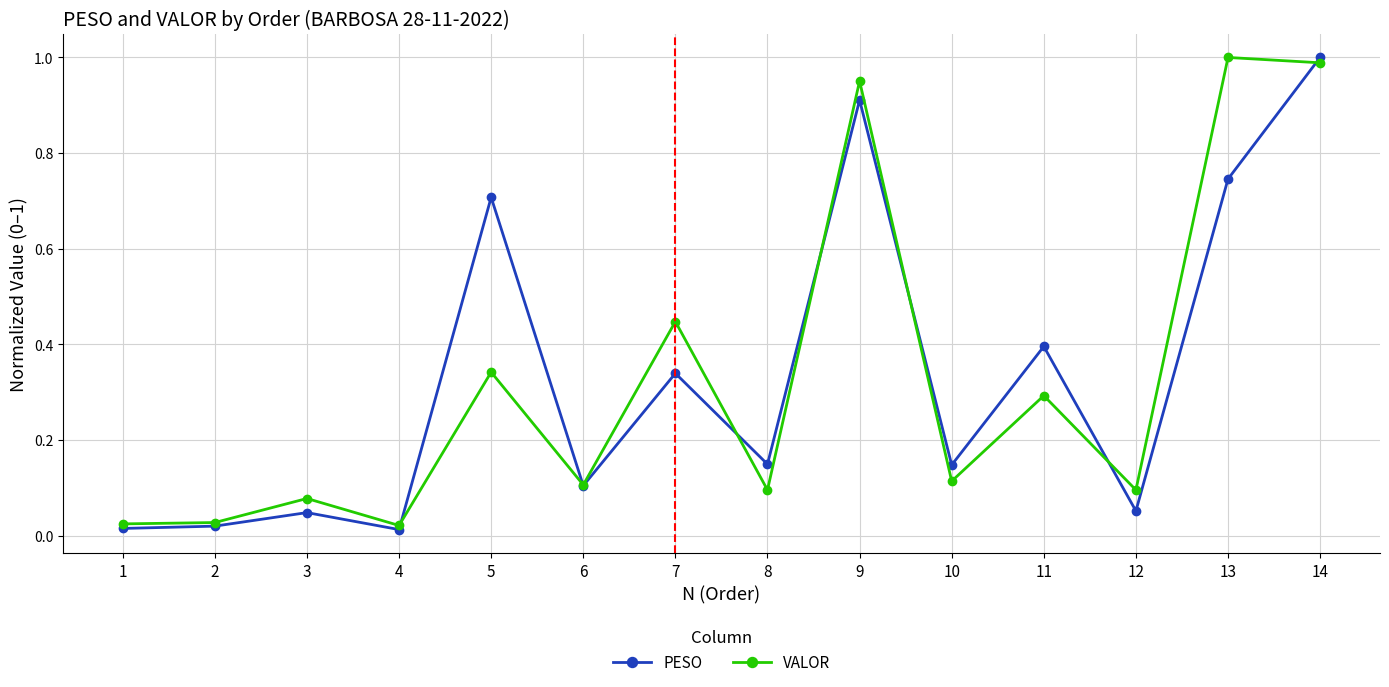

Which series changed the most between 2 and 5?

PESO